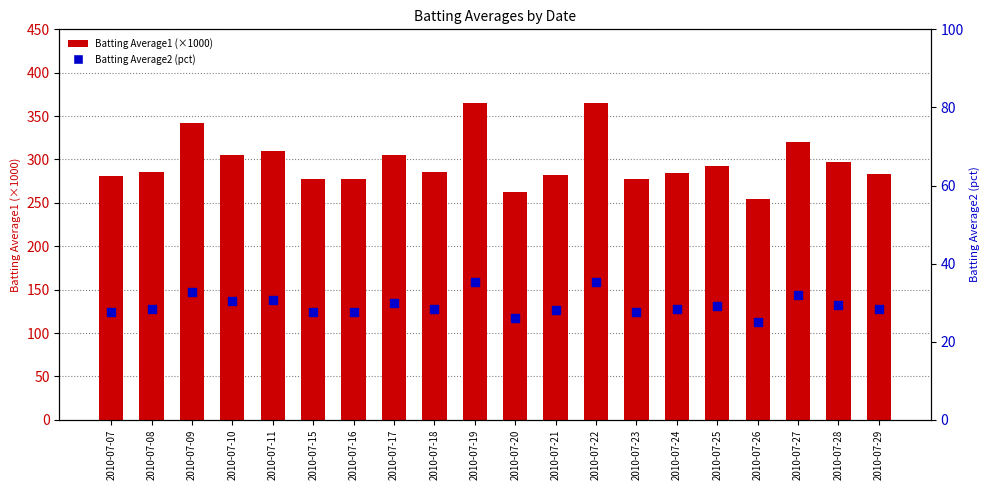

Which series reaches the maximum Y coordinate?

Batting Average1 (×1000)